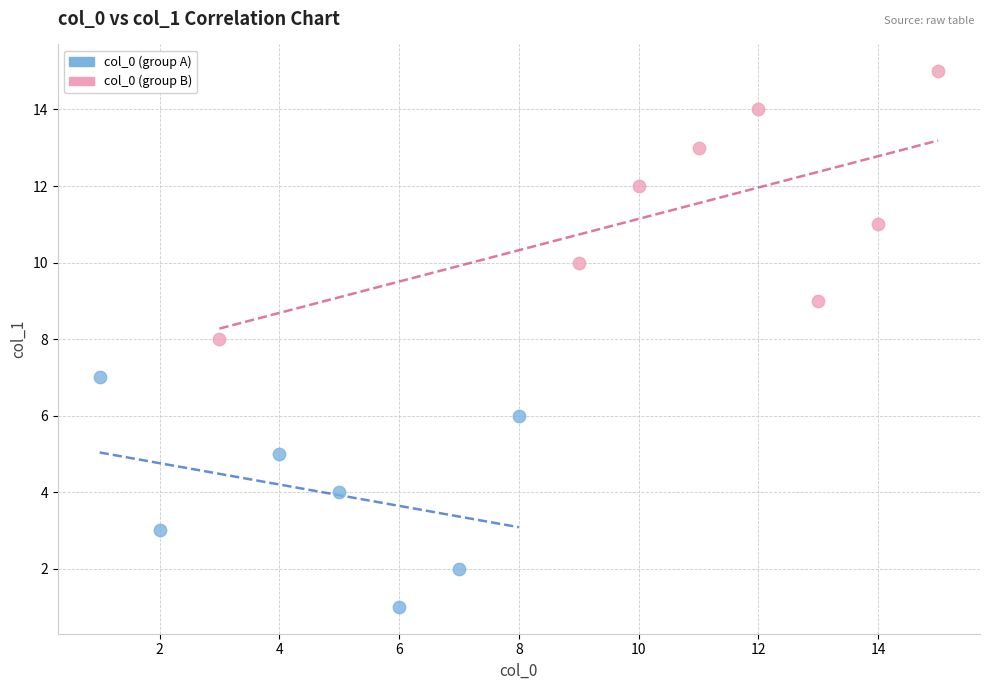

What are all the series names shown in the legend?

col_0 (group A), col_0 (group B)